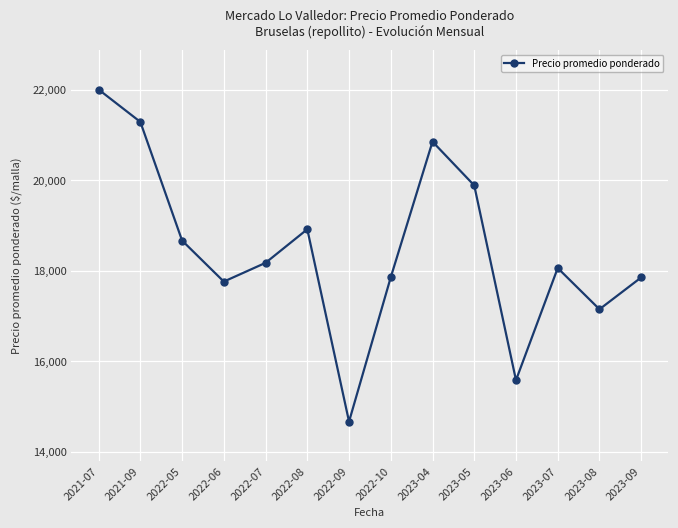

What is the change in value from 2023-05 to 2023-07?

-1823